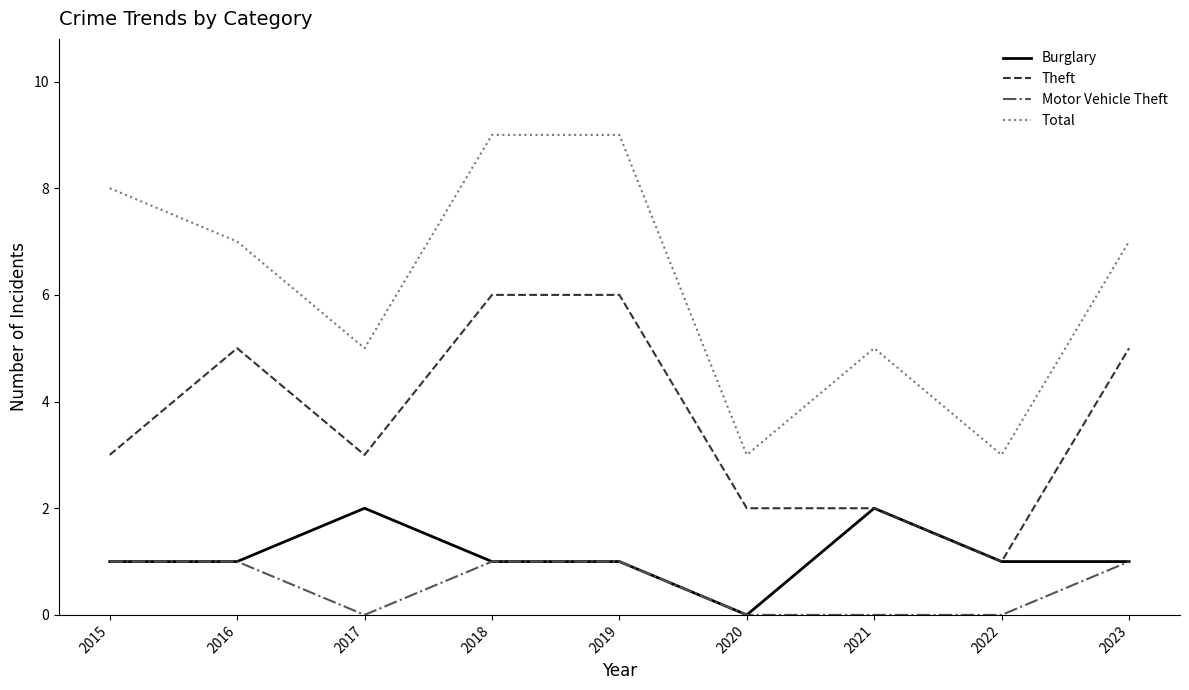

At how many categories does at least one series exceed 2?

9